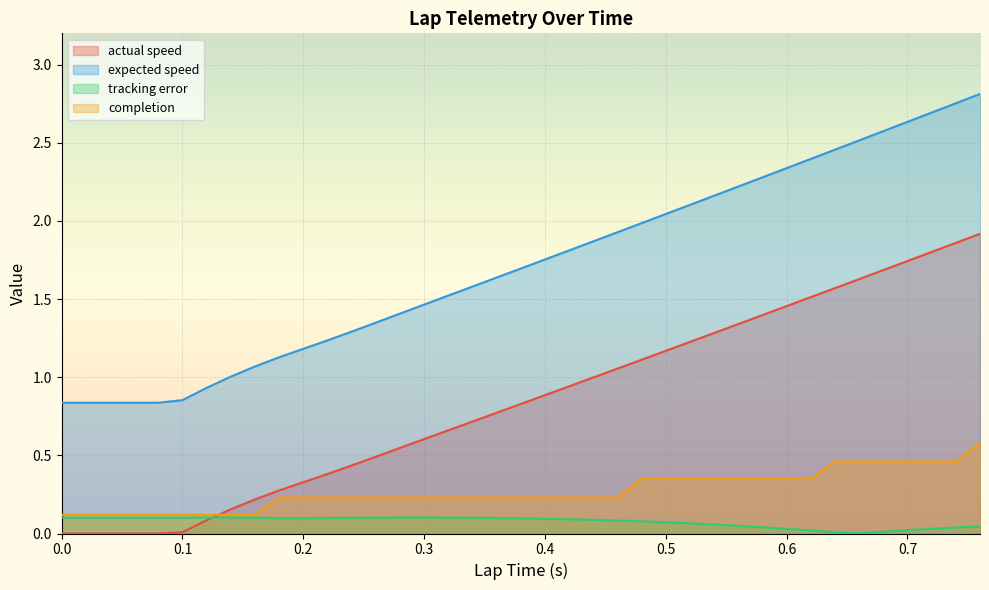

What is the sum of all expected speed values?

67.7